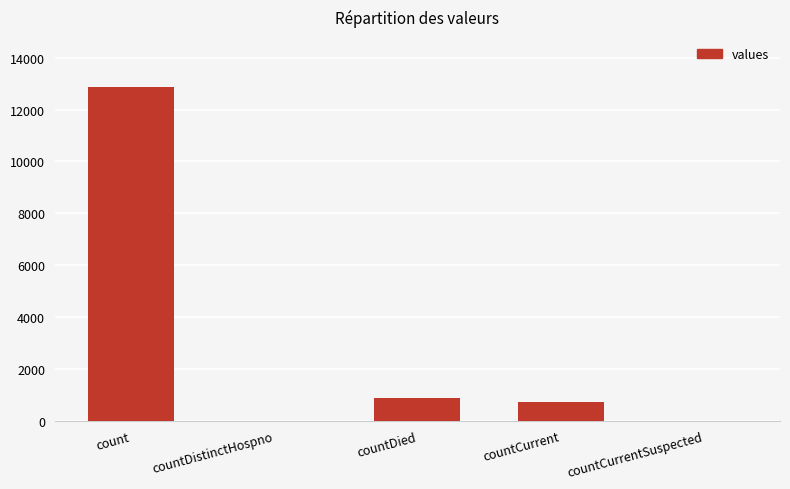

Reading left to right, list all the values displayed in this chart.

count=12869	countDistinctHospno=0	countDied=892	countCurrent=714	countCurrentSuspected=0